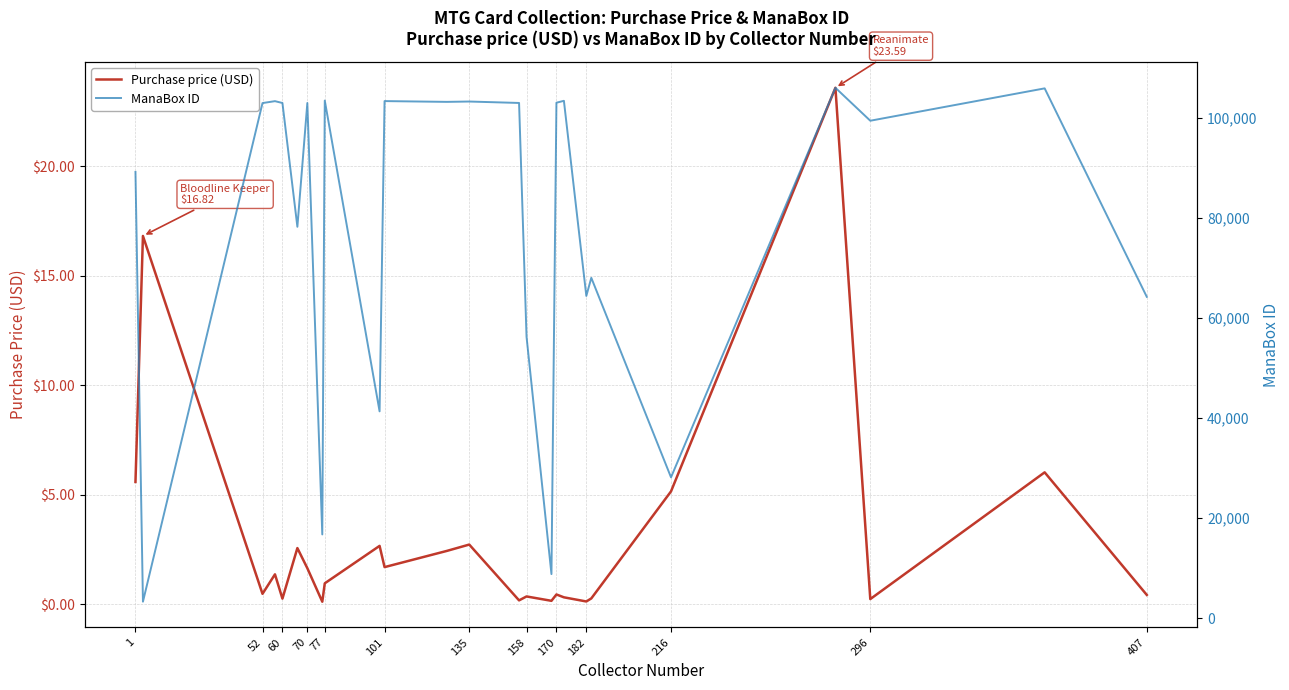

List the series in order of their overall mean, lowest first.

Purchase price (USD), ManaBox ID